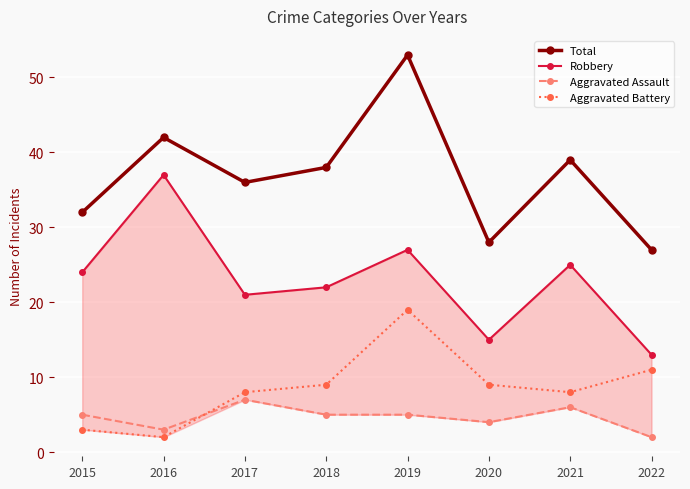

Reading right to left, what are all the values shown in this chart?

Total: 2022=27	2021=39	2020=28	2019=53	2018=38	2017=36	2016=42	2015=32
Robbery: 2022=13	2021=25	2020=15	2019=27	2018=22	2017=21	2016=37	2015=24
Aggravated Assault: 2022=2	2021=6	2020=4	2019=5	2018=5	2017=7	2016=3	2015=5
Aggravated Battery: 2022=11	2021=8	2020=9	2019=19	2018=9	2017=8	2016=2	2015=3